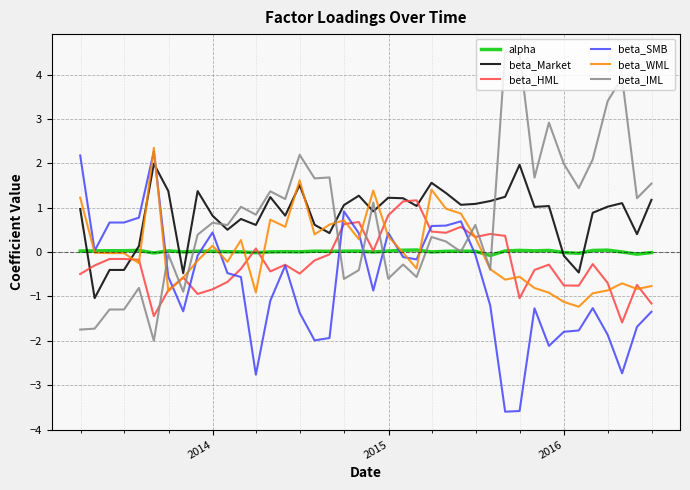

What is the maximum value shown in the chart?

4.5